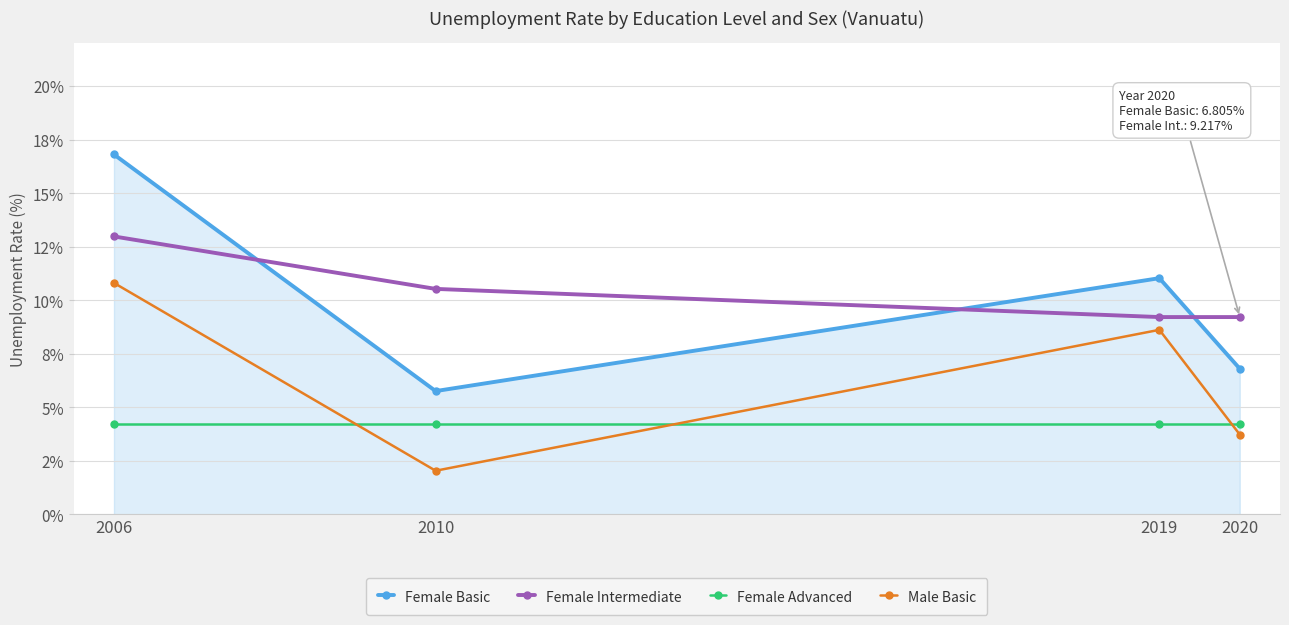

At 2006, list the series in order from largest to smallest.

Female Basic, Female Intermediate, Male Basic, Female Advanced